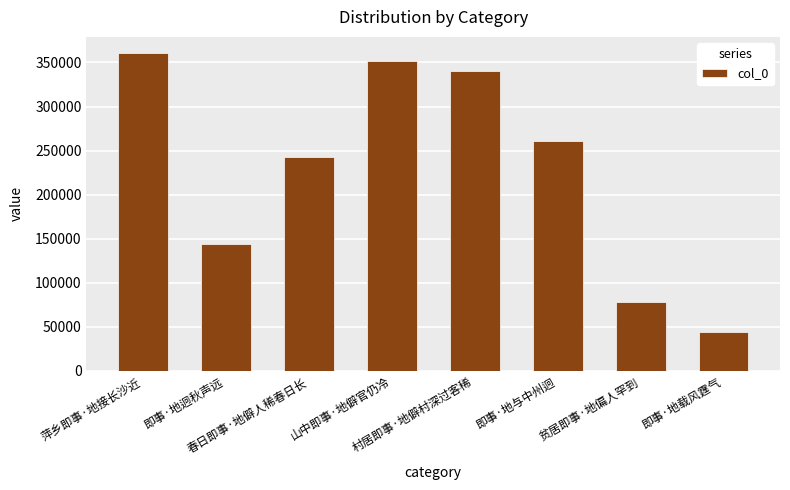

What is the value of the 5th bar from the left?

340479